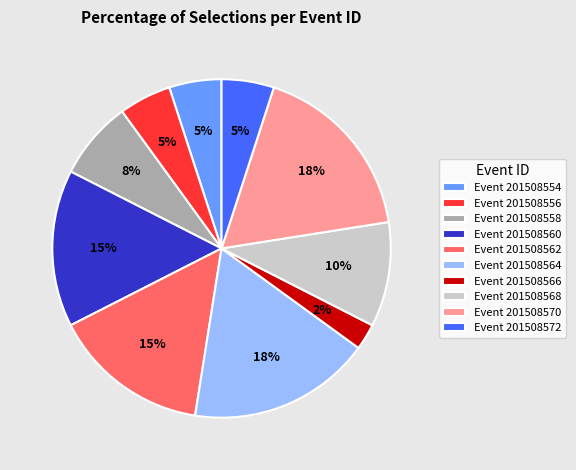

Which has a higher value, Event 201508560 or Event 201508566?

Event 201508560